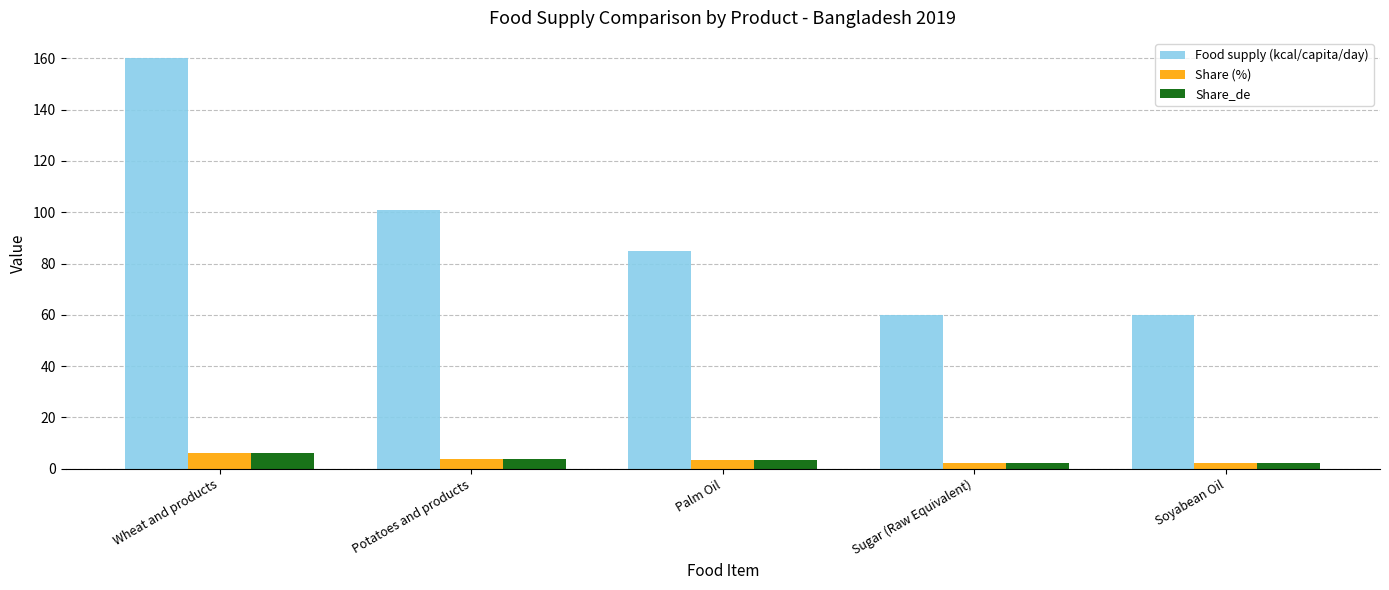

How many groups of bars are there?

5